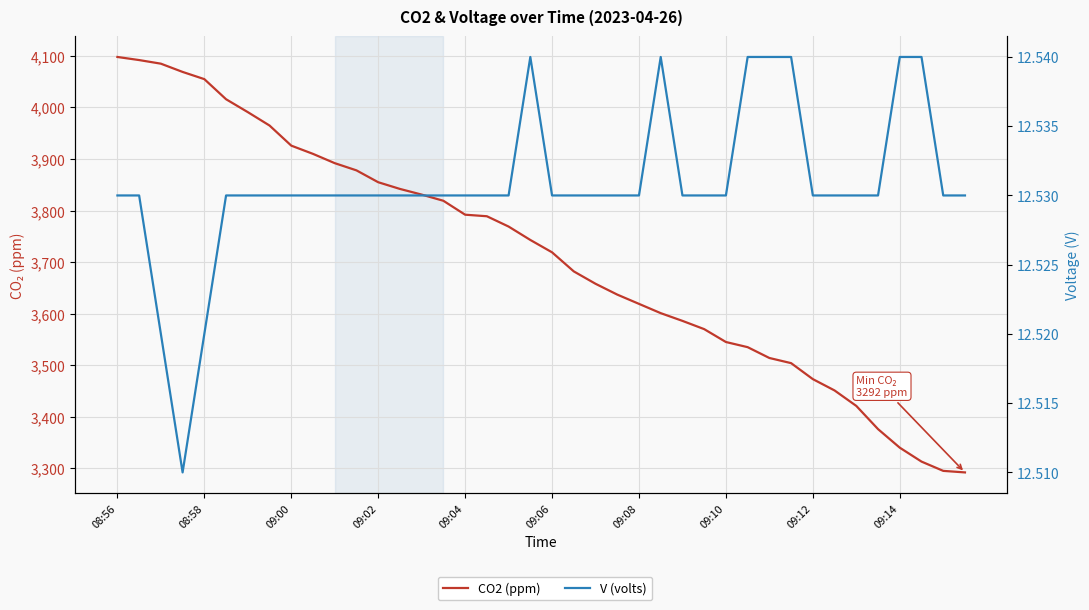

Which series changed the most between 09:10 and 31?

CO2 (ppm)